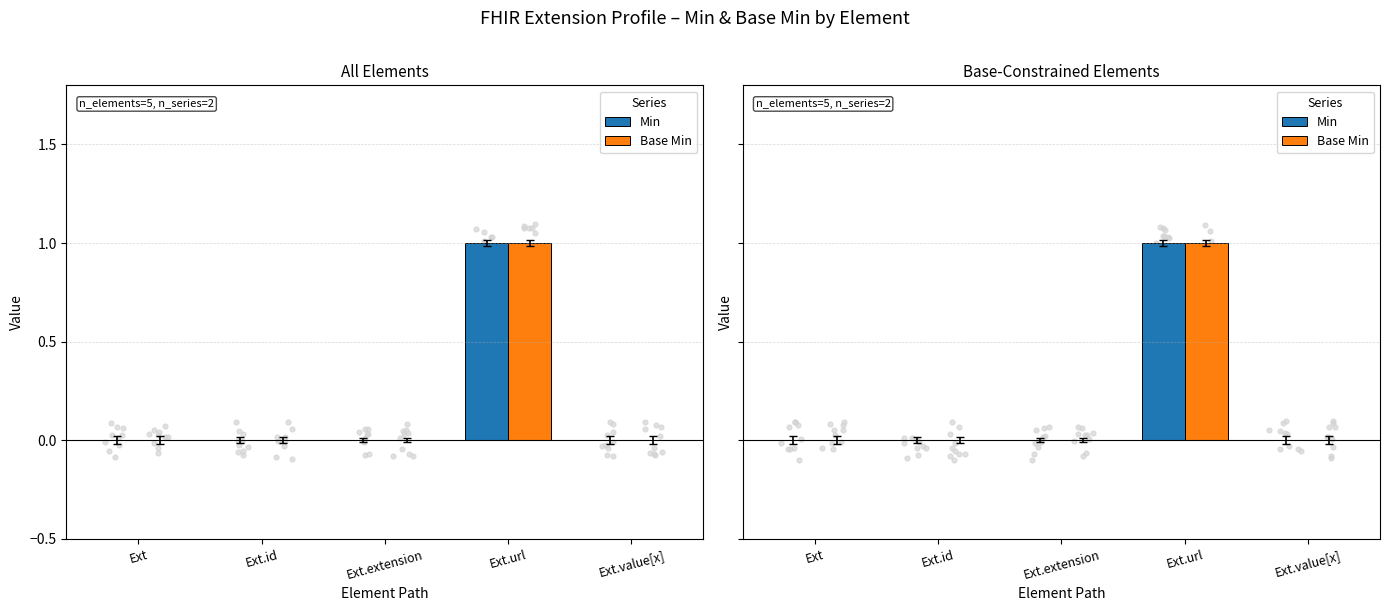

Which series has the largest total across all categories?

Min